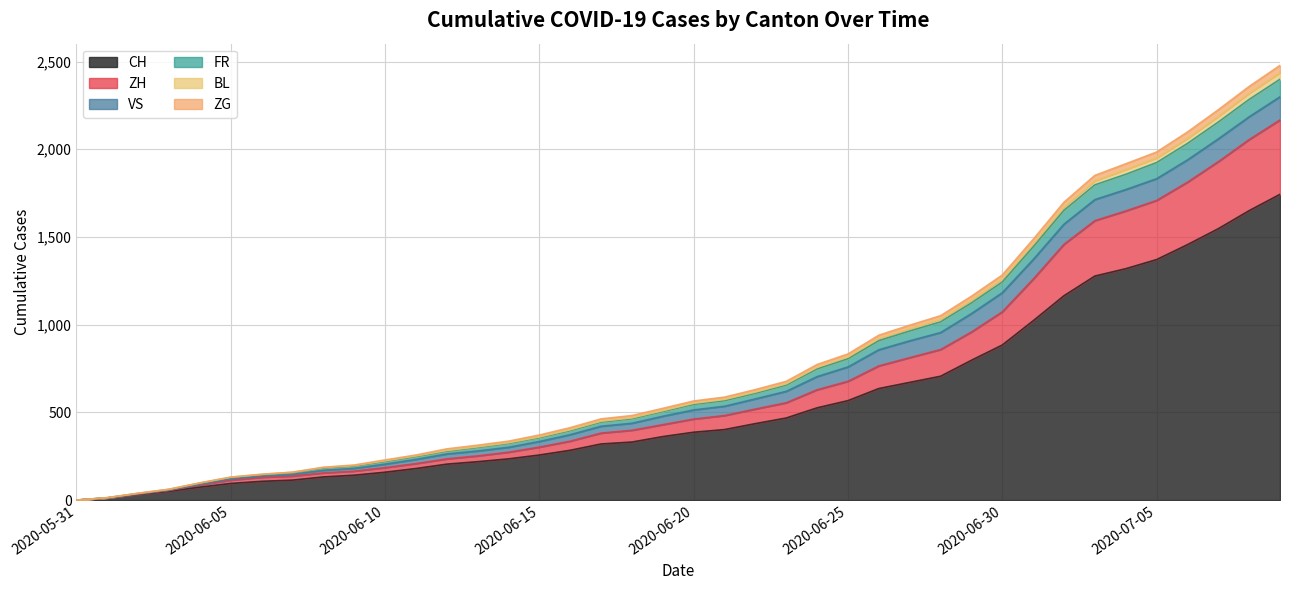

True or false: ZG and ZH cross at least once.

False